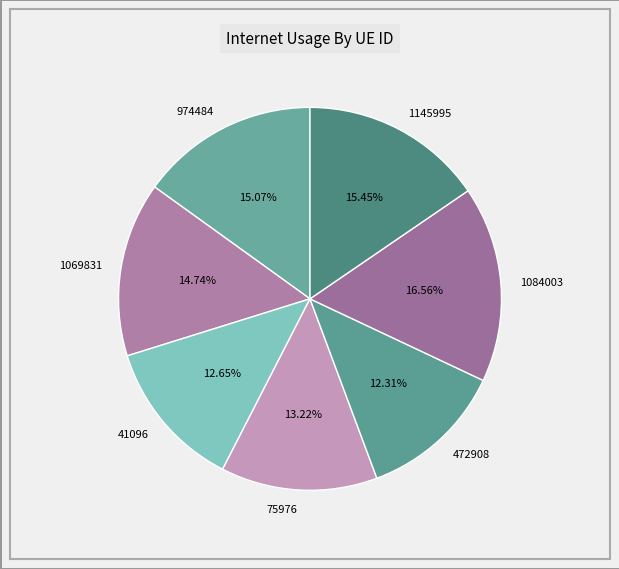

How many segments does this pie chart have?

7